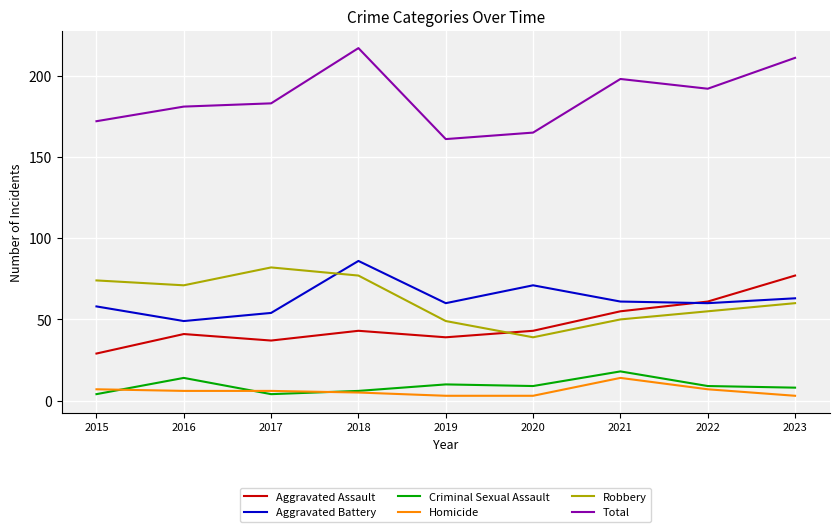

Which series has the widest spread of values?

Total